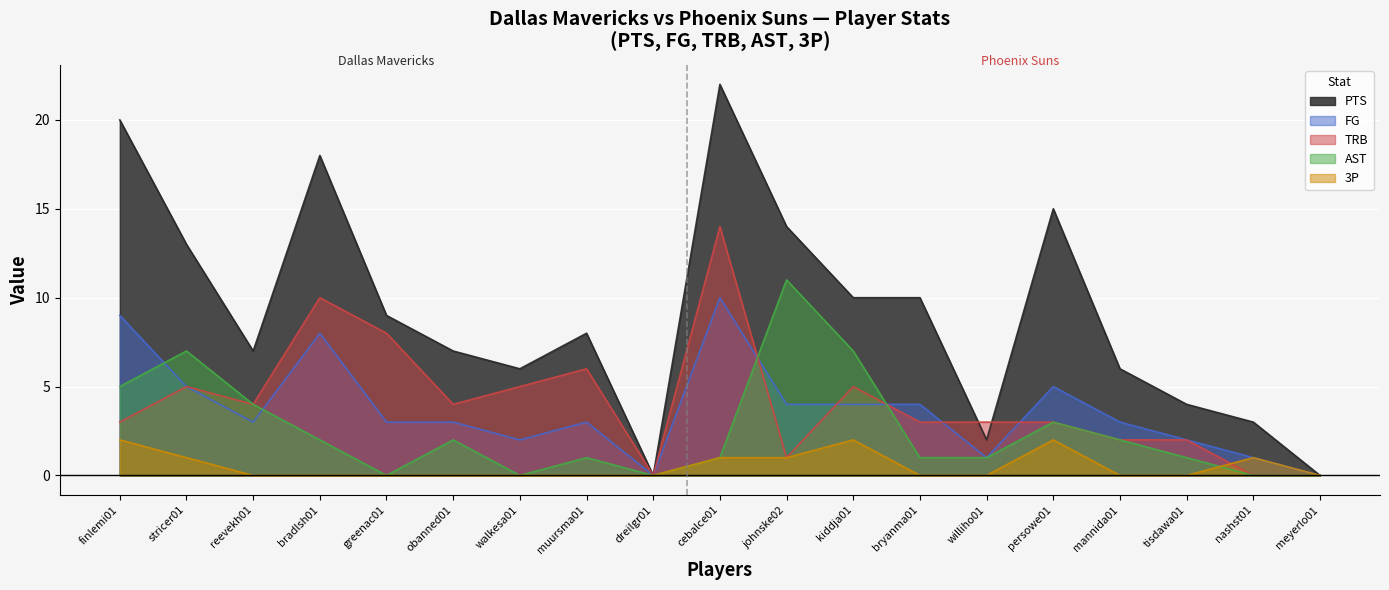

Which series has the largest range (max minus min)?

PTS